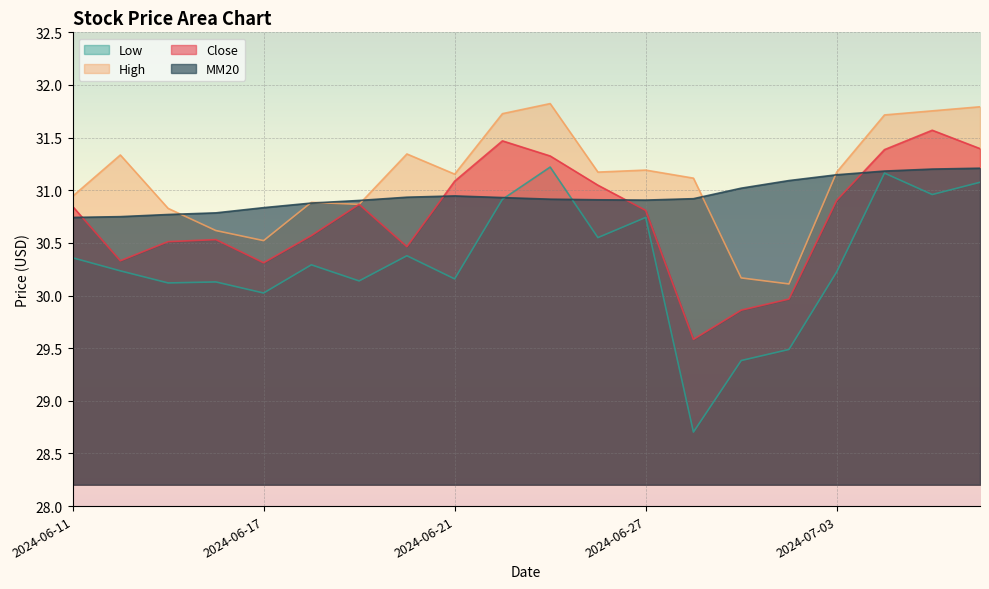

Between 2024-06-18 and 2024-06-20, which is larger?

2024-06-18